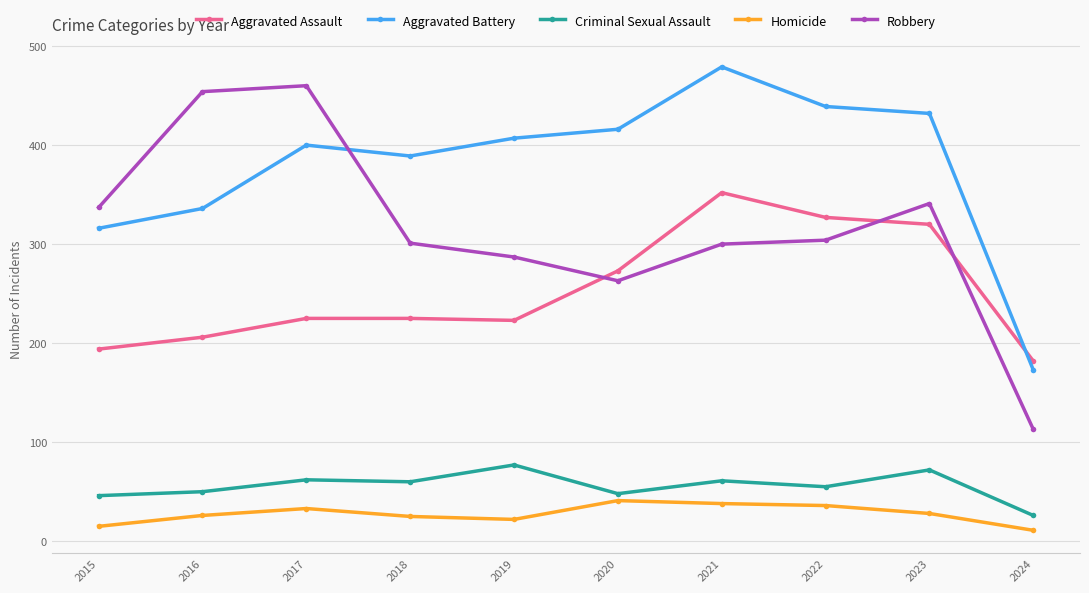

The value of Homicide at 2024 is 11. True or false?

True